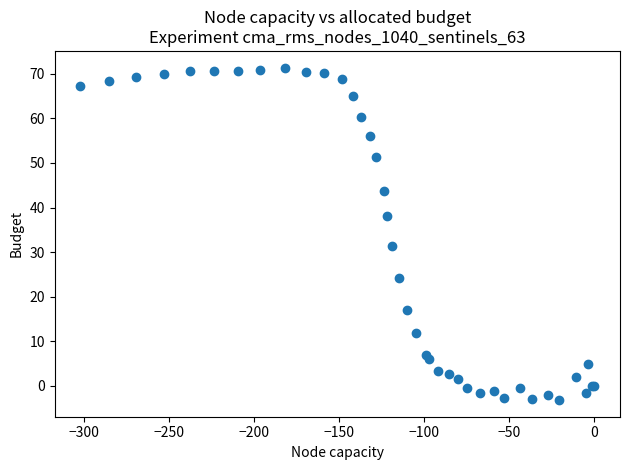

What Y value in the scatter plot is closest to 34?

31.4